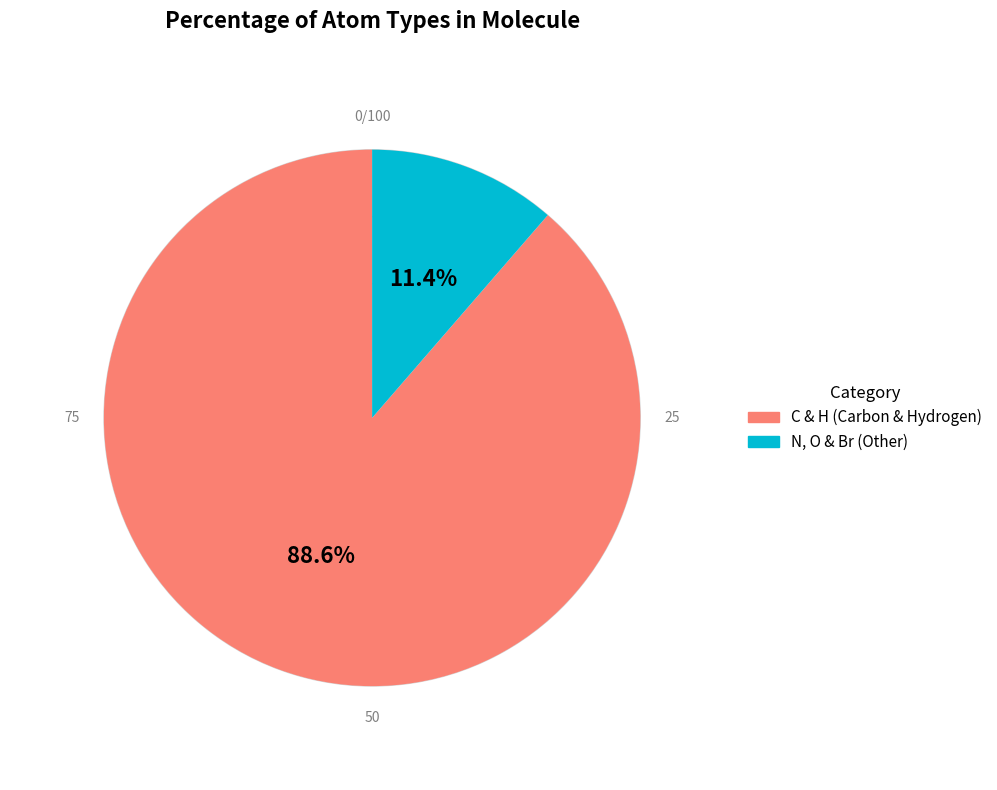

Is there any slice that represents more than half of the pie?

Yes